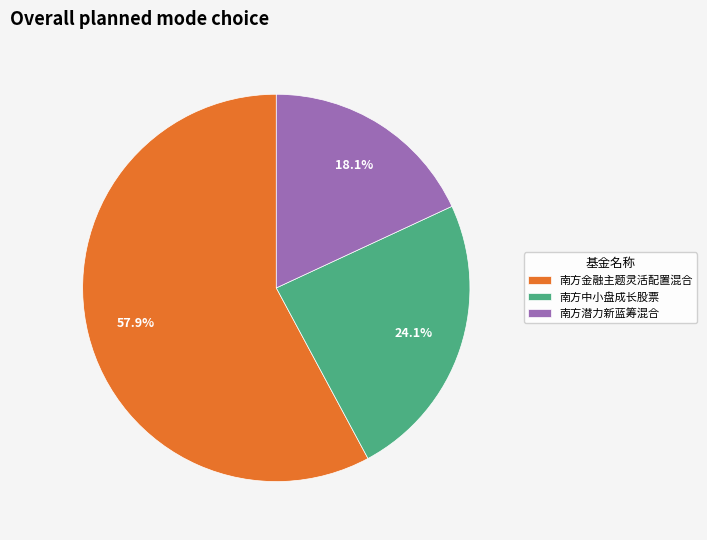

Which slice is the largest?

南方金融主题灵活配置混合